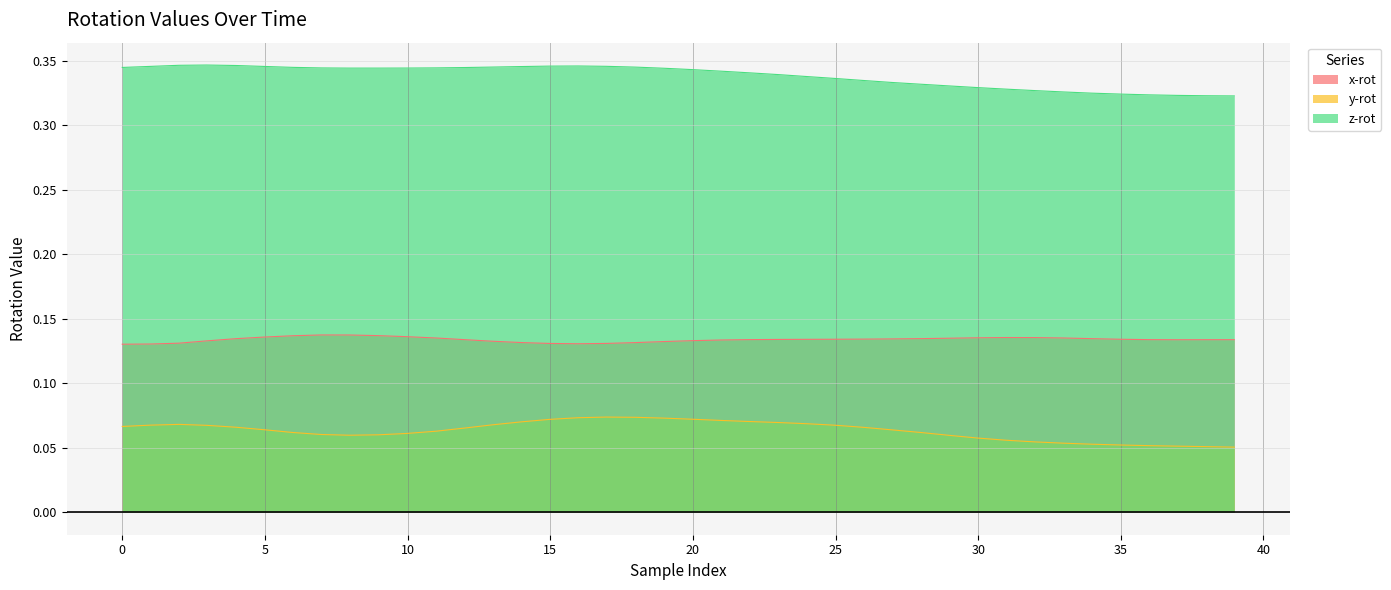

True or false: y-rot and x-rot cross at least once.

False